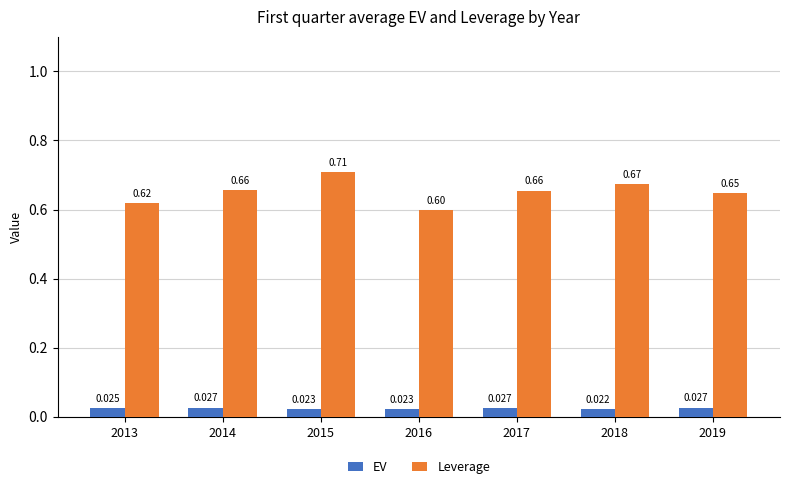

How many bars are there in each group?

2